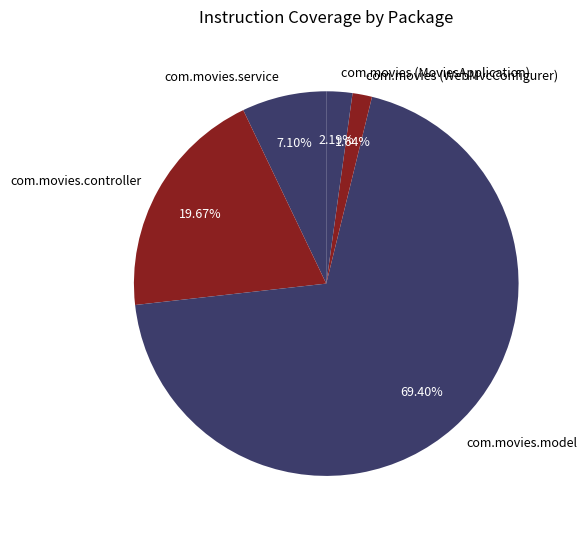

How much of the chart is everything except com.movies (WebMvcConfigurer)?

98.4%